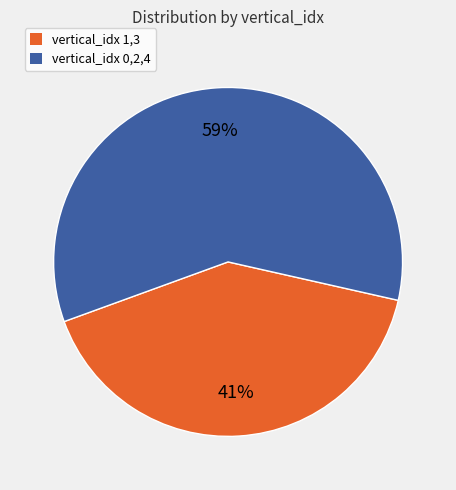

What is the majority slice?

vertical_idx 0,2,4